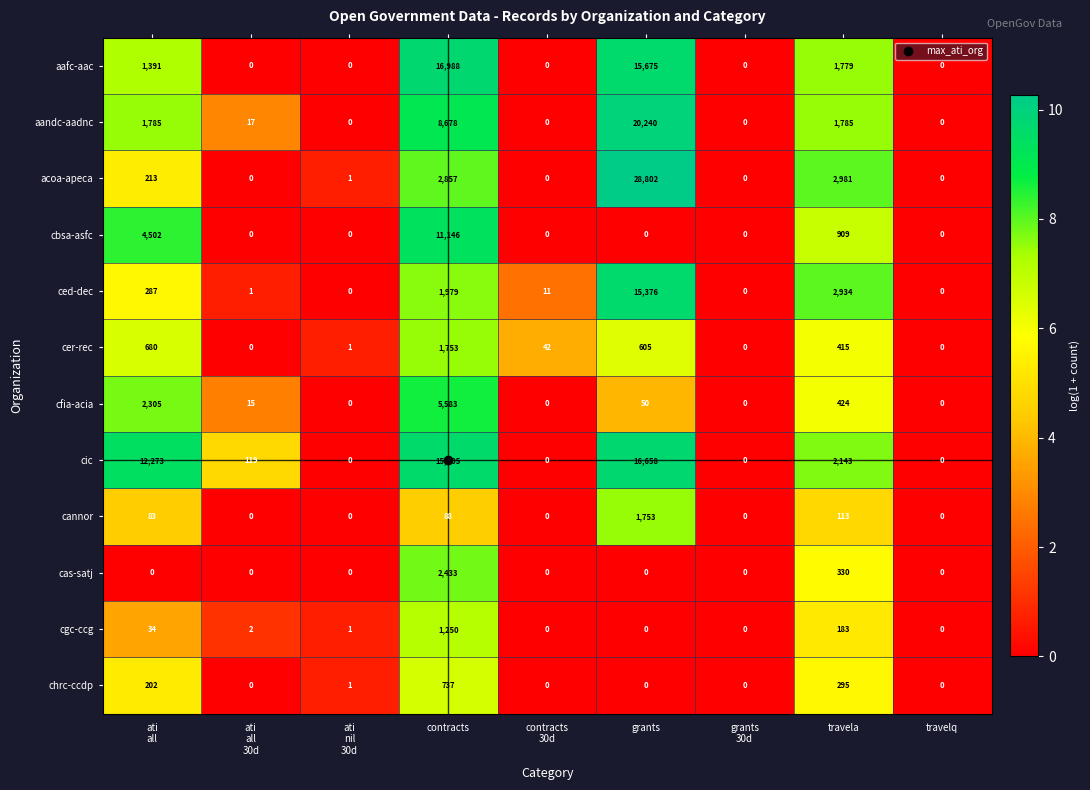

What is the sum of all cfia-acia values?

8377